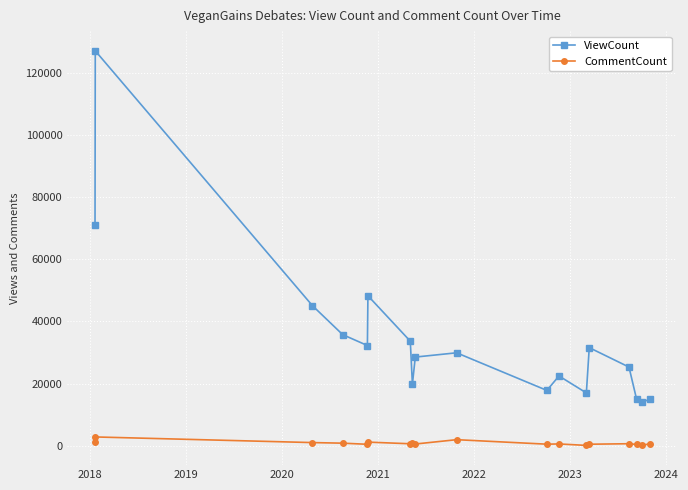

How many series are shown in this chart?

2